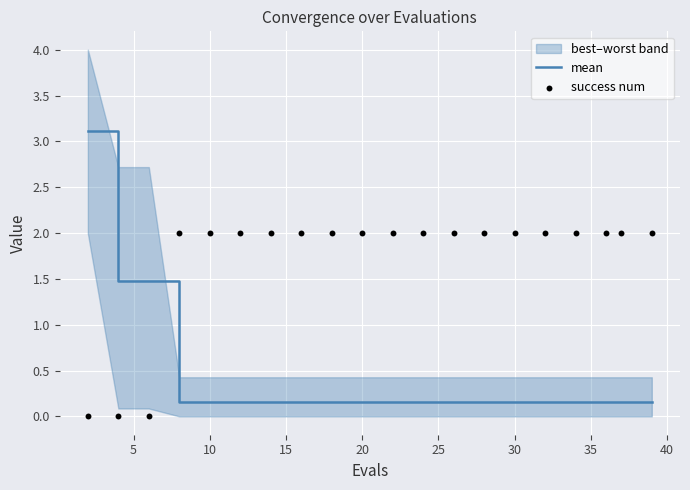

Which series has the largest total across all categories?

success num